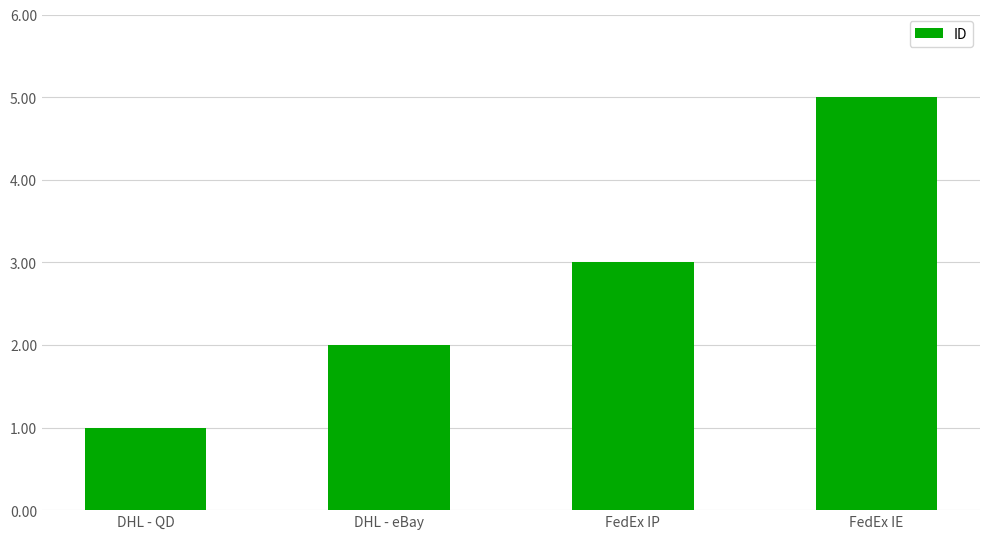

Reading right to left, what are all the values shown in this chart?

FedEx IE=5	FedEx IP=3	DHL - eBay=2	DHL - QD=1